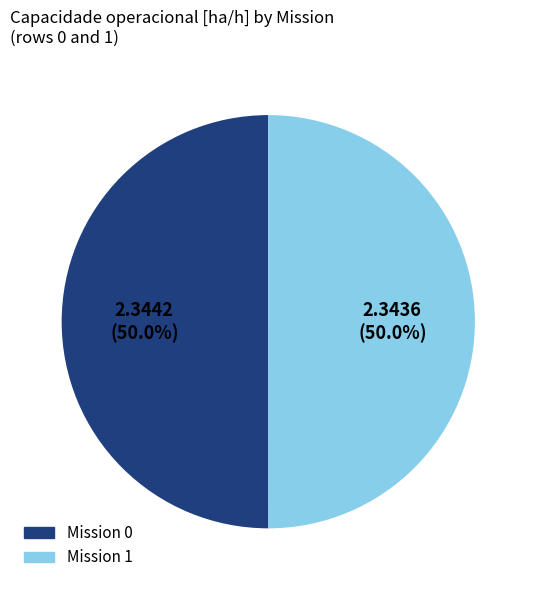

To the nearest percent, what is the average slice percentage?

50%